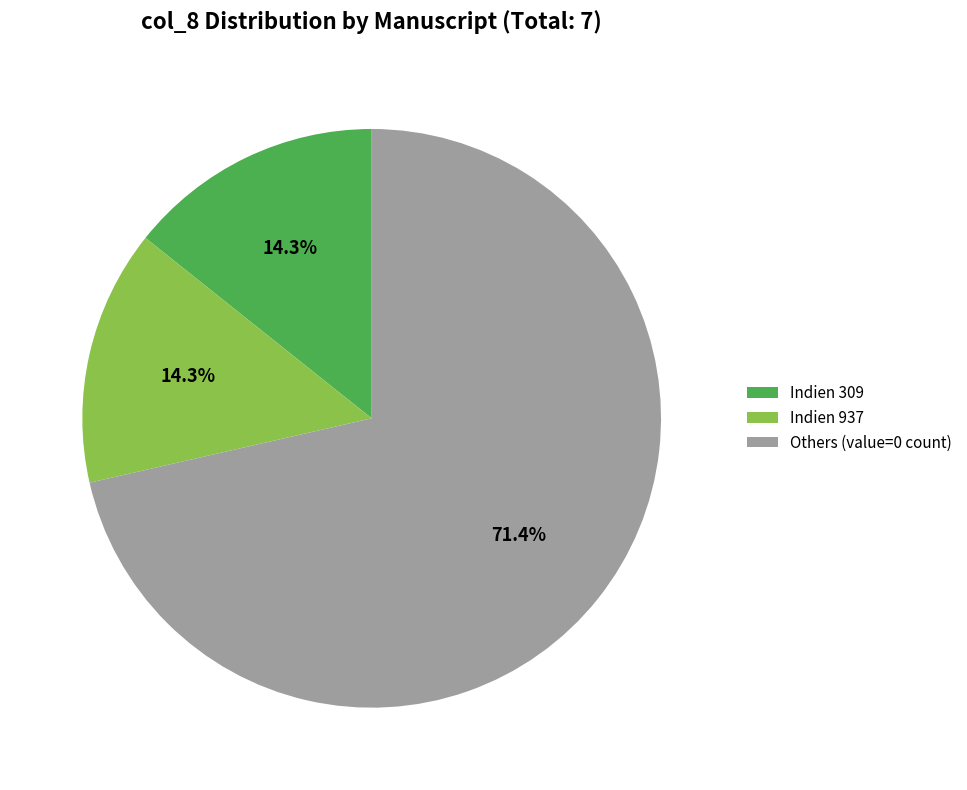

How many segments does this pie chart have?

3